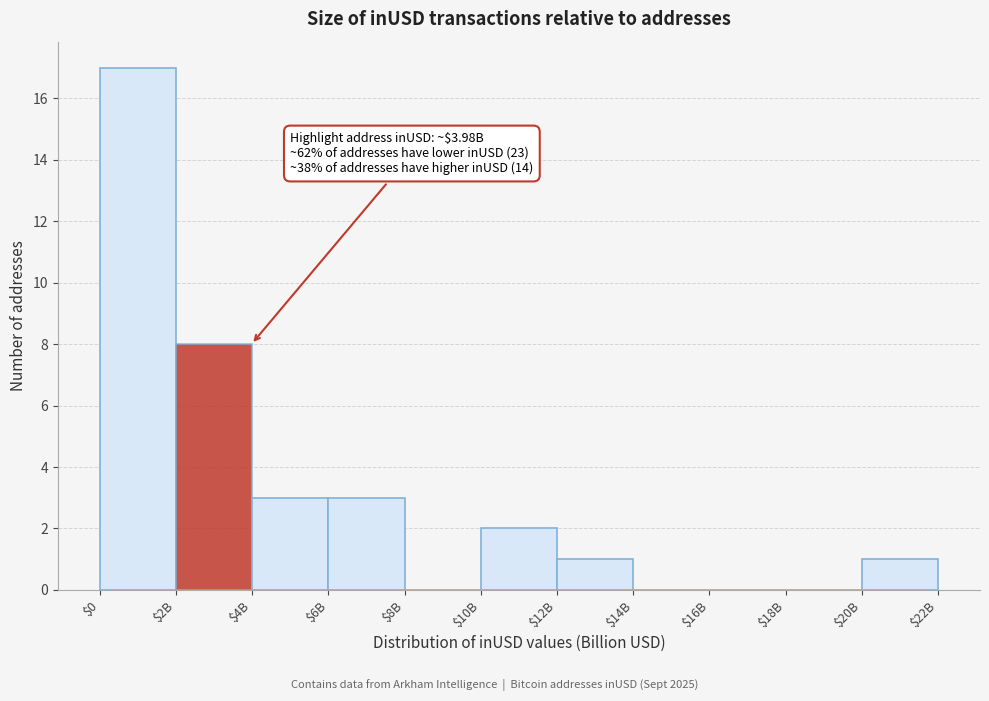

Which category has the highest value across all series?

$0